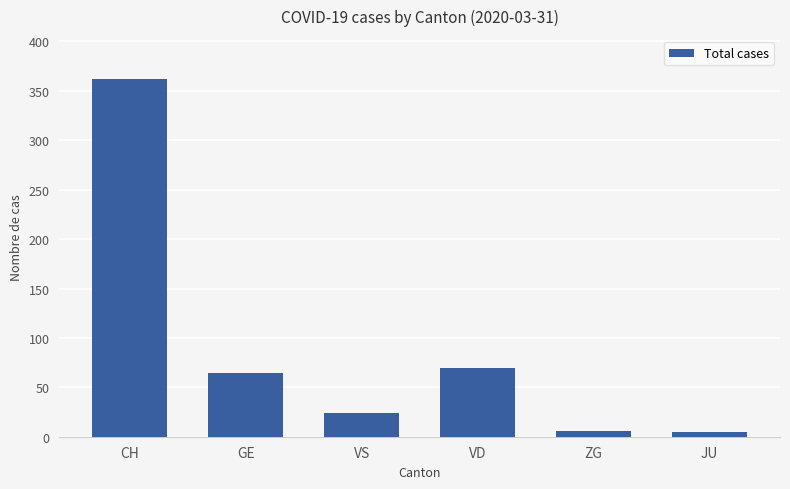

Are the bars grouped side by side (vs. stacked)?

No